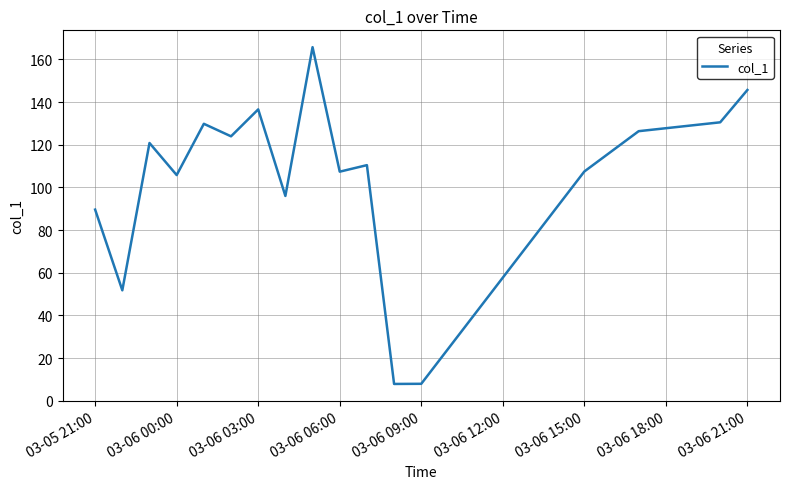

How many interior local valleys (lower than both neighbors) does the data have?

6